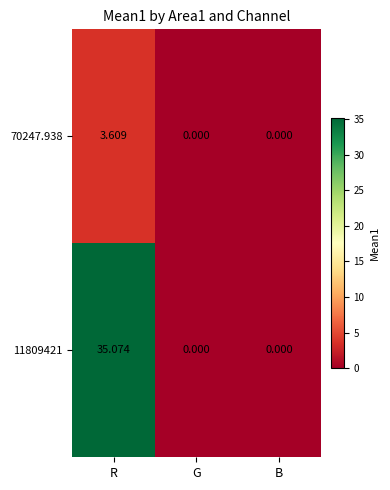

At which category is the sum across all series the highest?

R